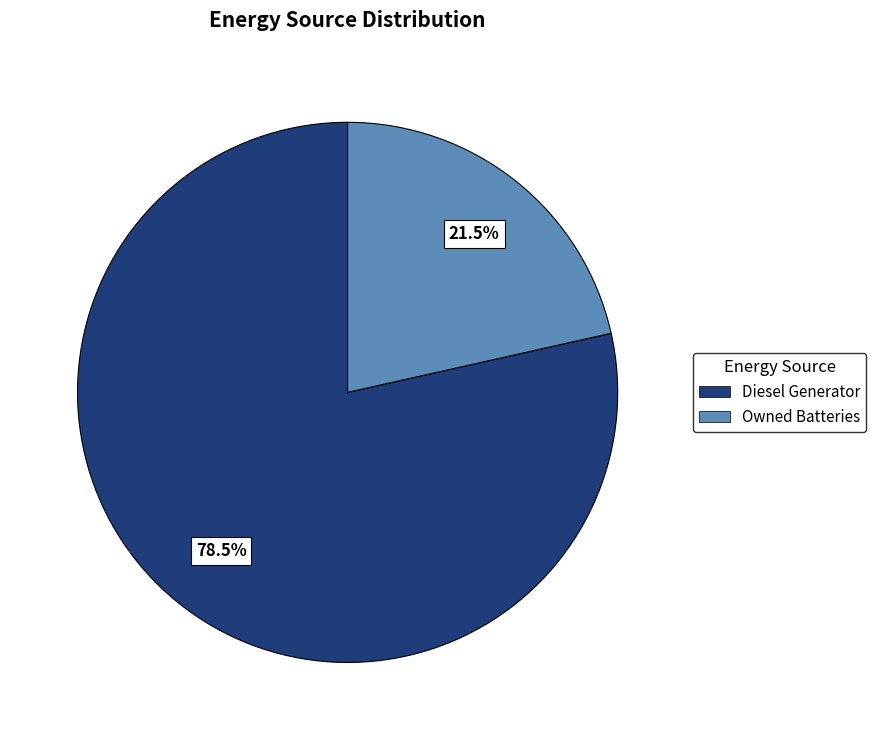

What is the majority slice?

Diesel Generator